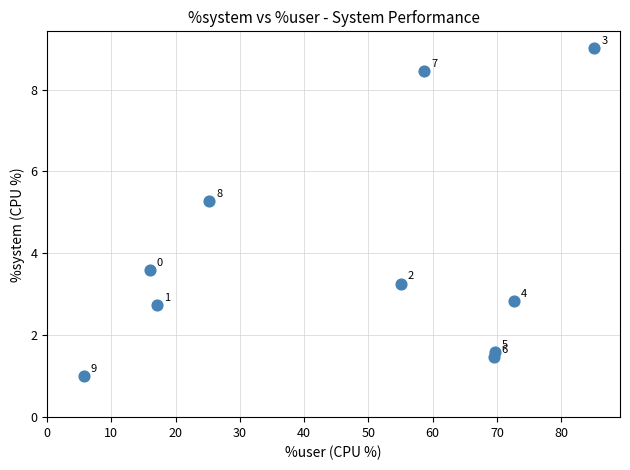

What Y value in the scatter plot is closest to 5?

5.3